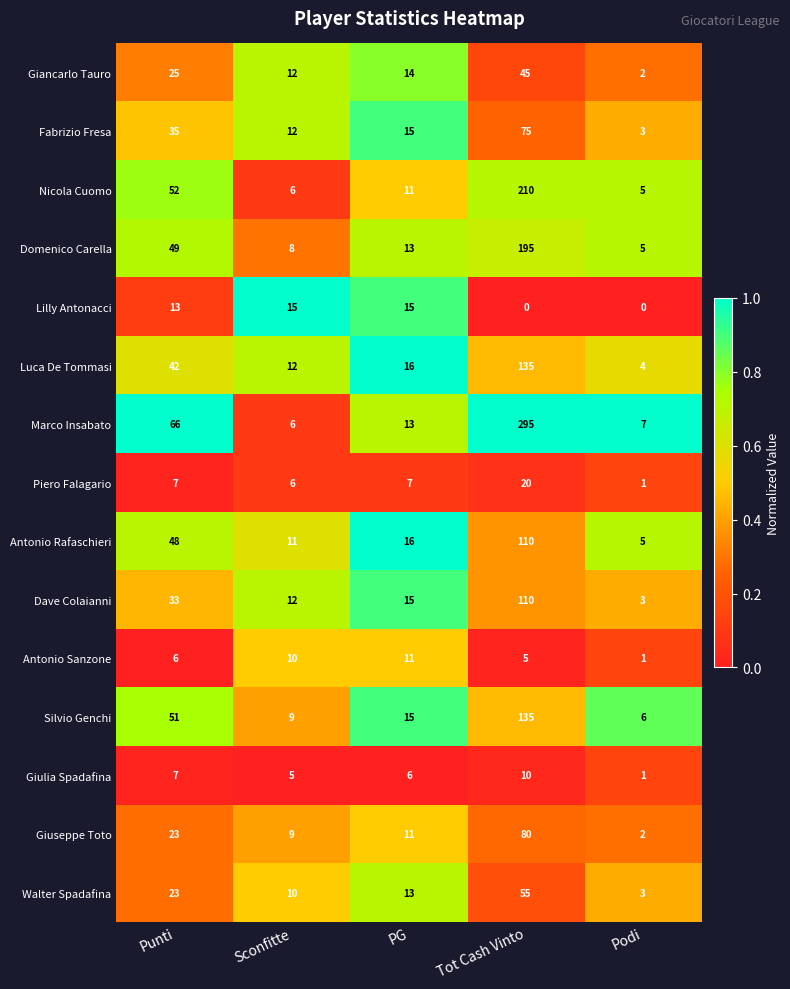

What is the difference between the highest and lowest values at Podi?

7